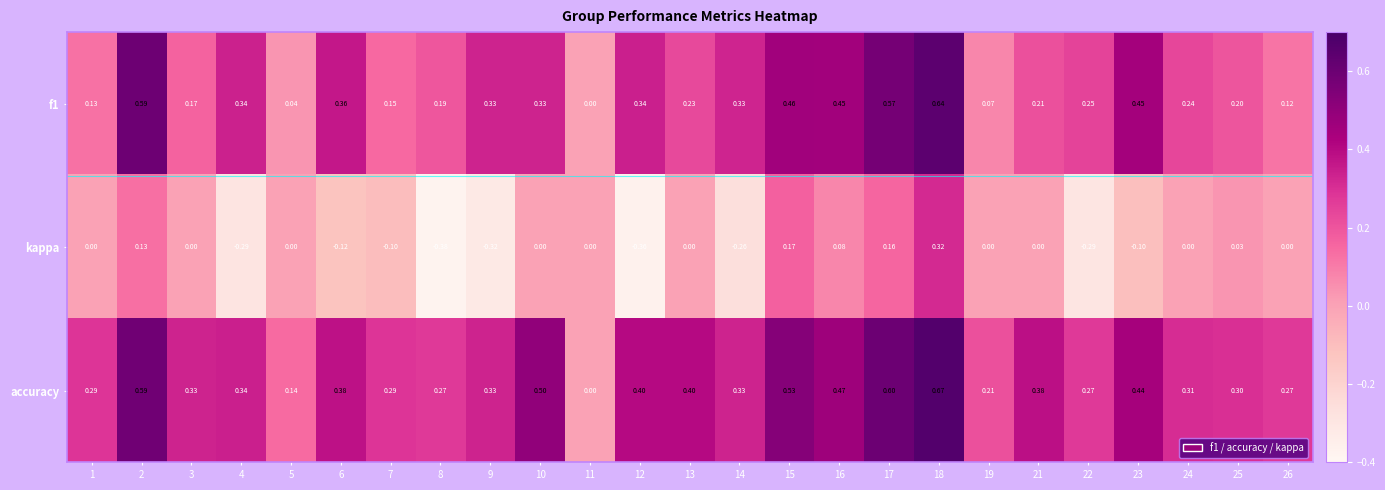

Which series has the largest total across all categories?

accuracy